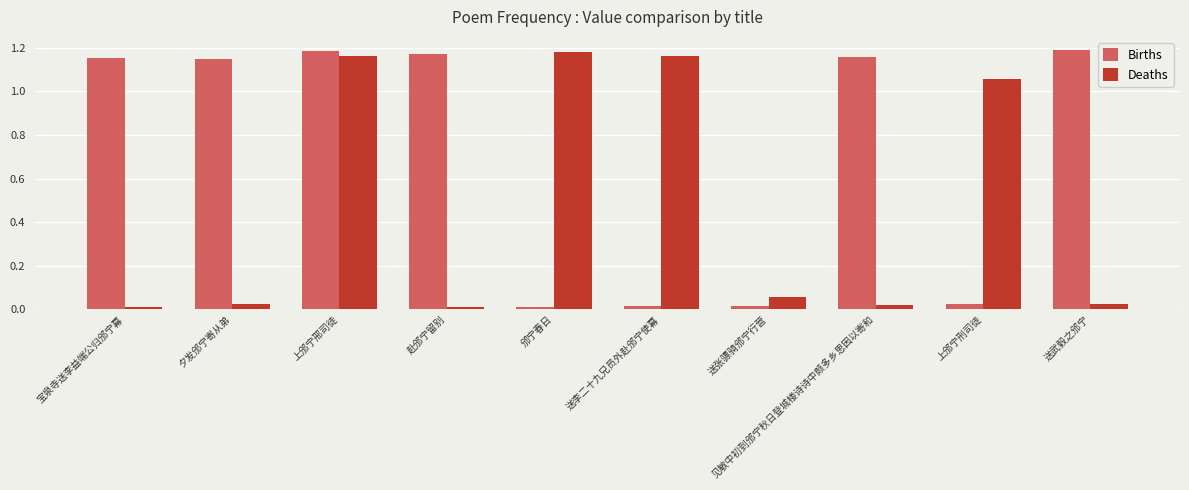

Rank the series by their maximum value, from lowest to highest.

Deaths, Births